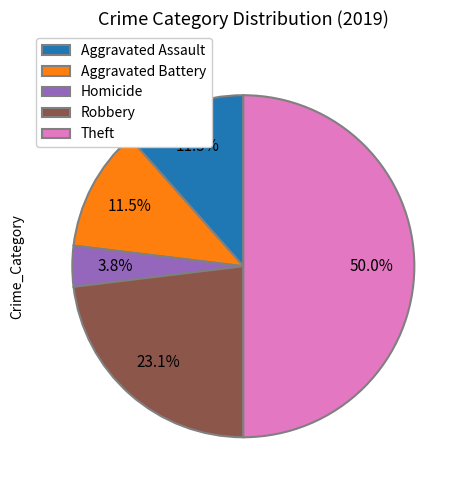

To the nearest percent, what is the difference between the largest and smallest slice percentages?

46%